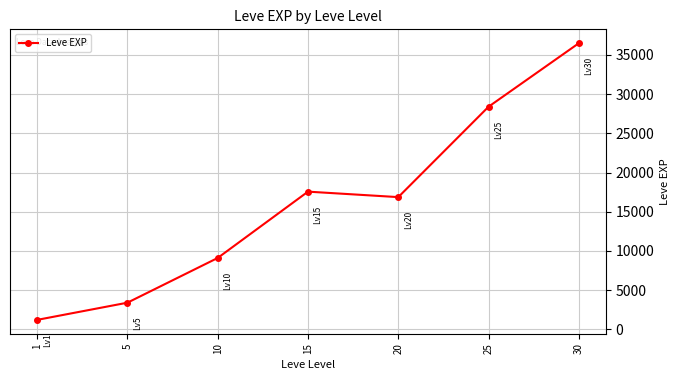

Reading left to right, list all the values displayed in this chart.

1=1213.3	5=3405.0	10=9106.7	15=17563.3	20=16865.0	25=28393.3	30=36492.5